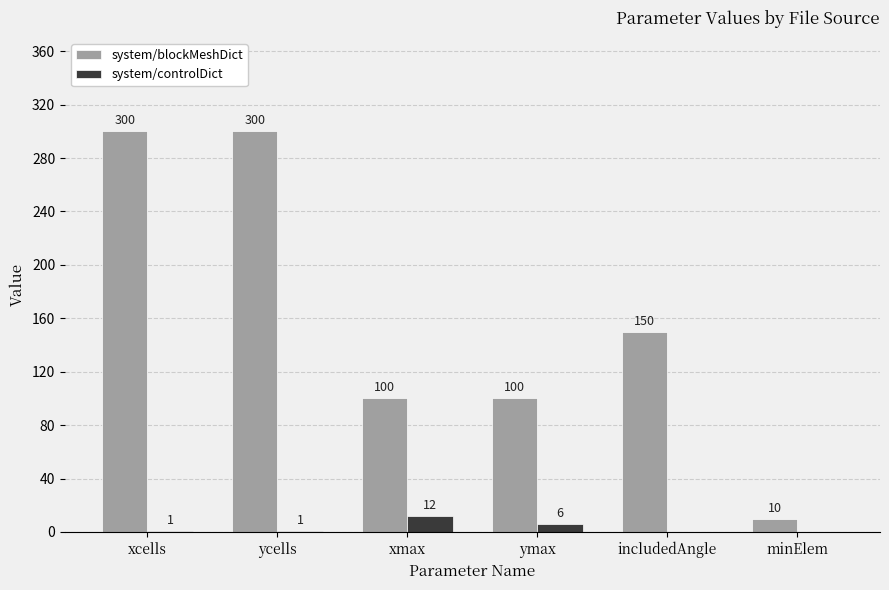

What is the total value across all series at xcells?

301